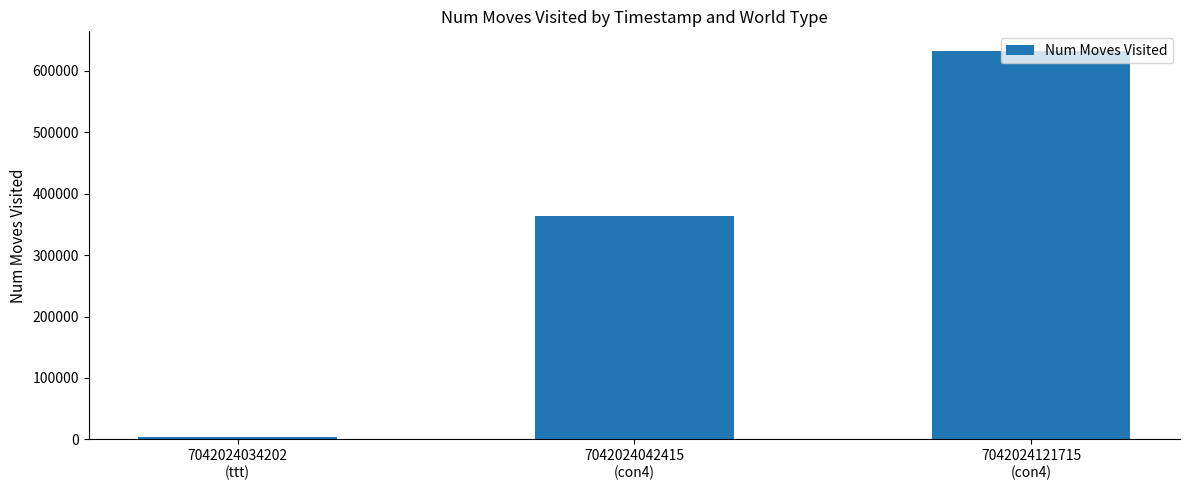

Reading right to left, extract all data points from this chart.

632870	363179	4520